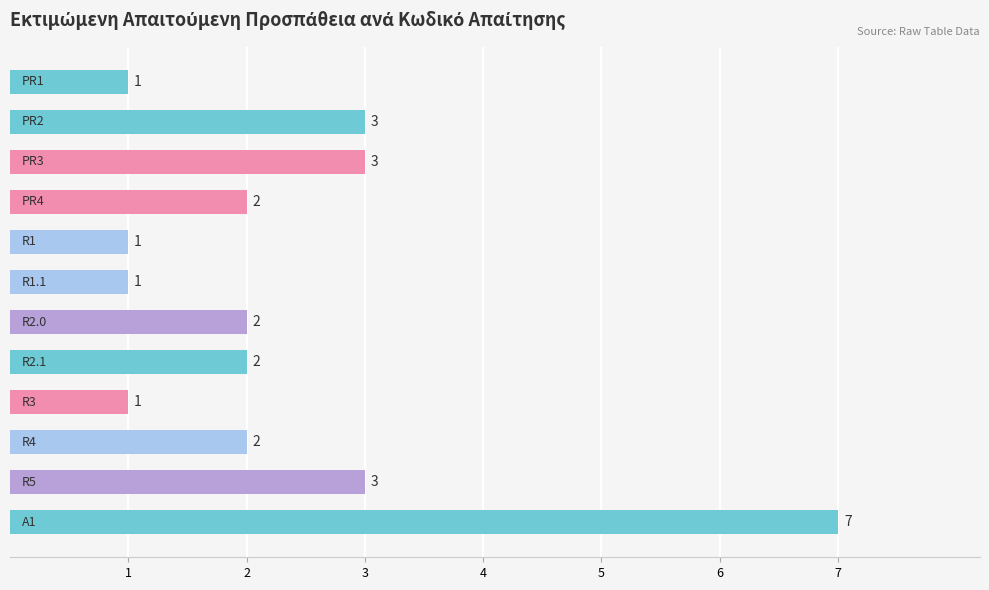

What is the smallest value displayed?

1